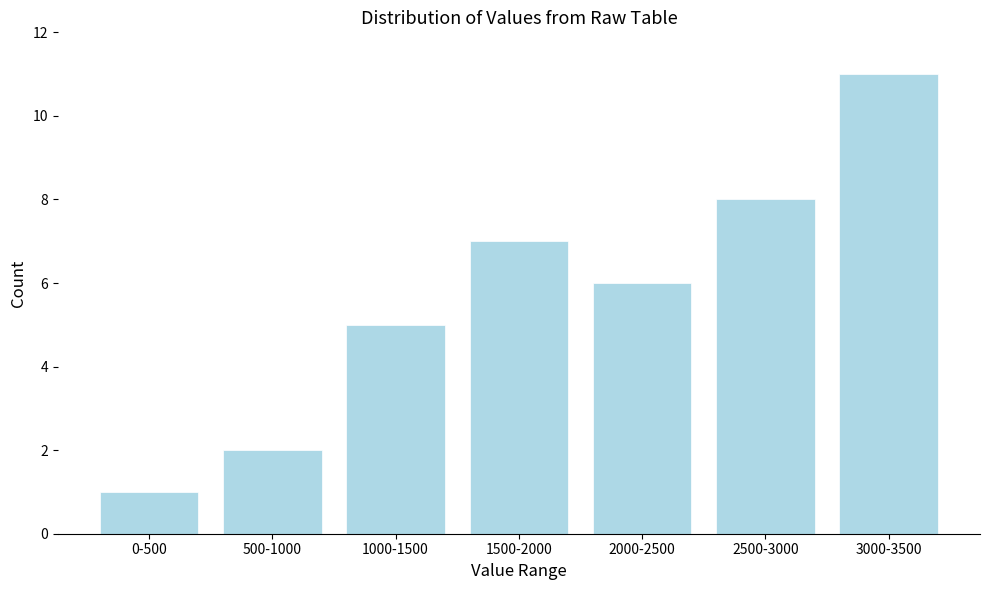

Reading left to right, list all the values displayed in this chart.

0-500=1	500-1000=2	1000-1500=5	1500-2000=7	2000-2500=6	2500-3000=8	3000-3500=11